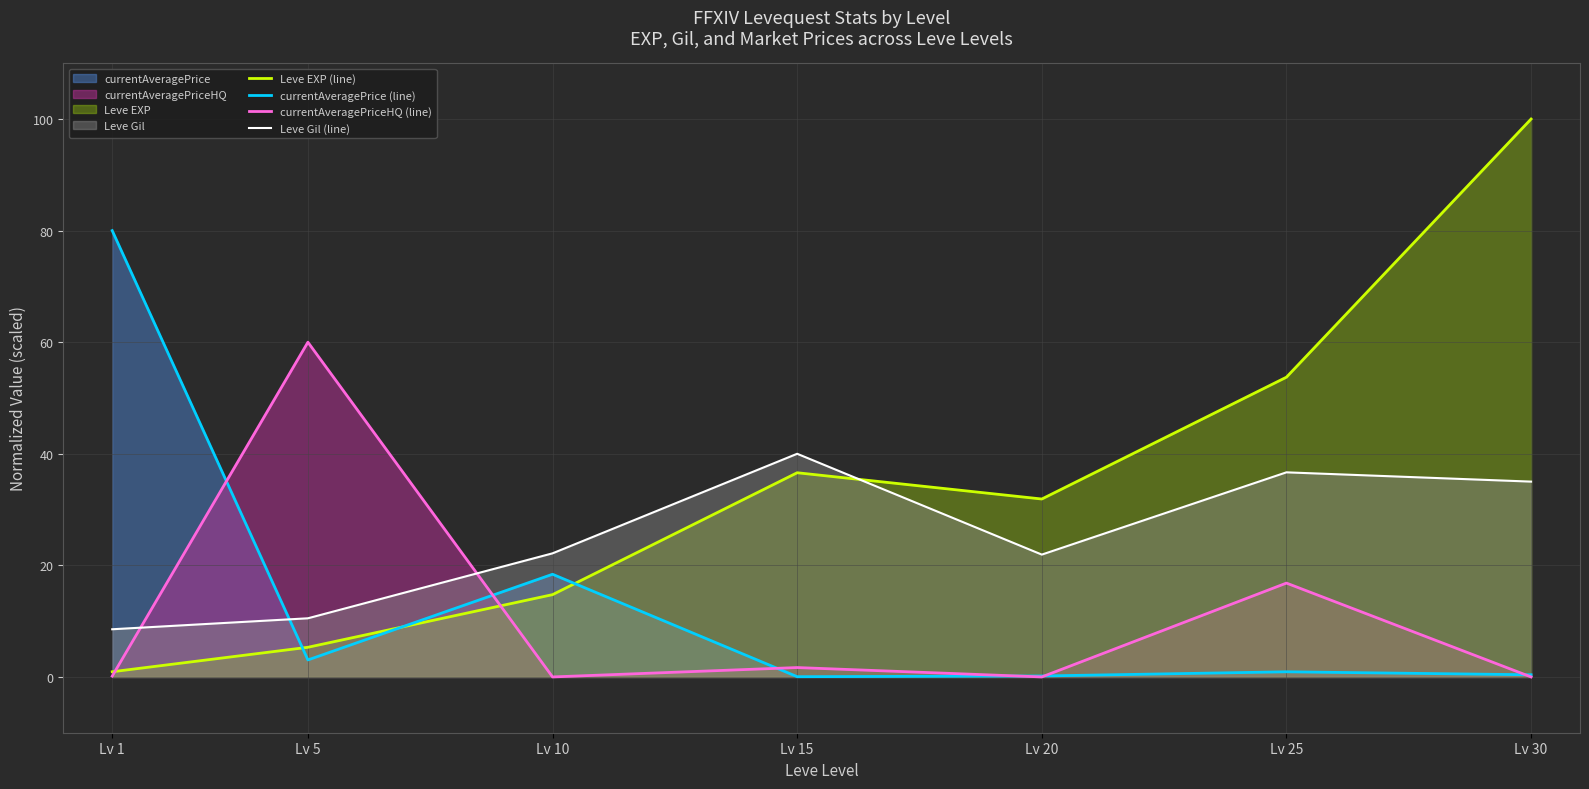

True or false: currentAveragePrice (line) has a value of 0.1 at Lv 20.

False